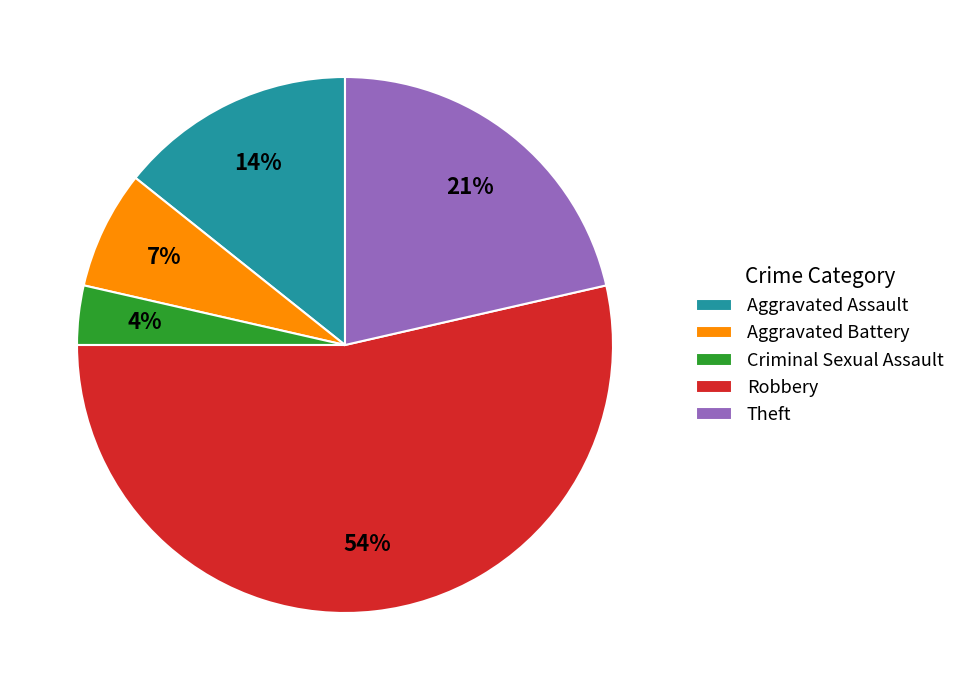

To the nearest percent, what is the difference between the largest and smallest slice percentages?

50%